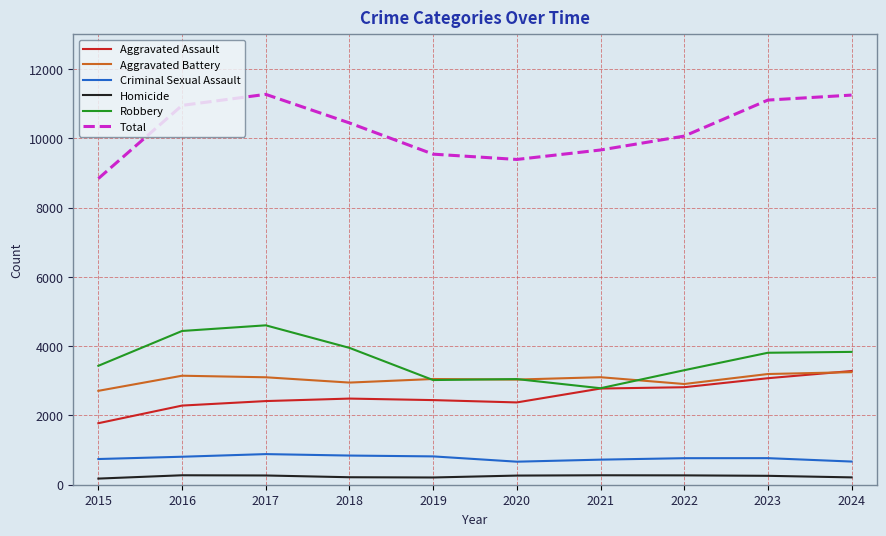

Which series has the widest spread of values?

Total